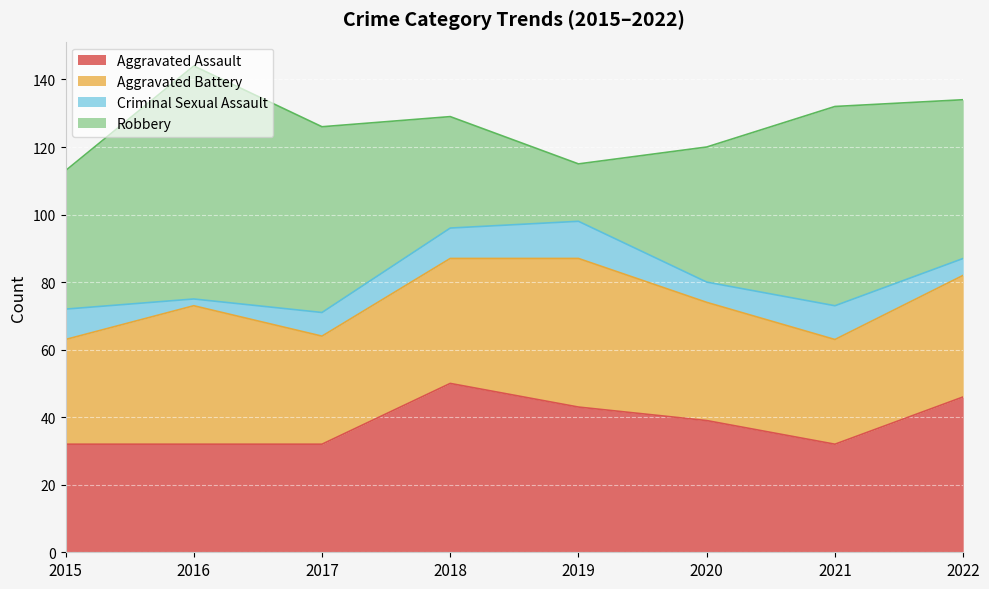

Does the chart display data point markers on the line(s)?

No